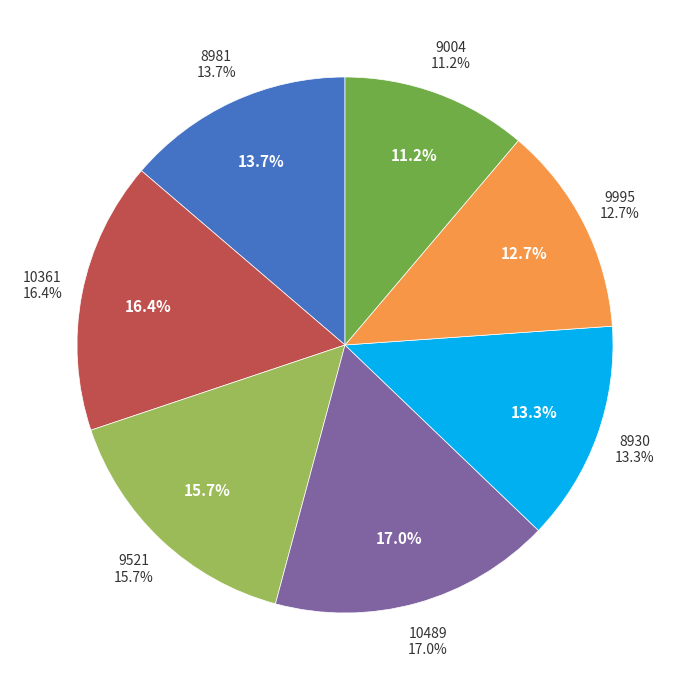

What portion of the pie excludes 10361?

83.6%